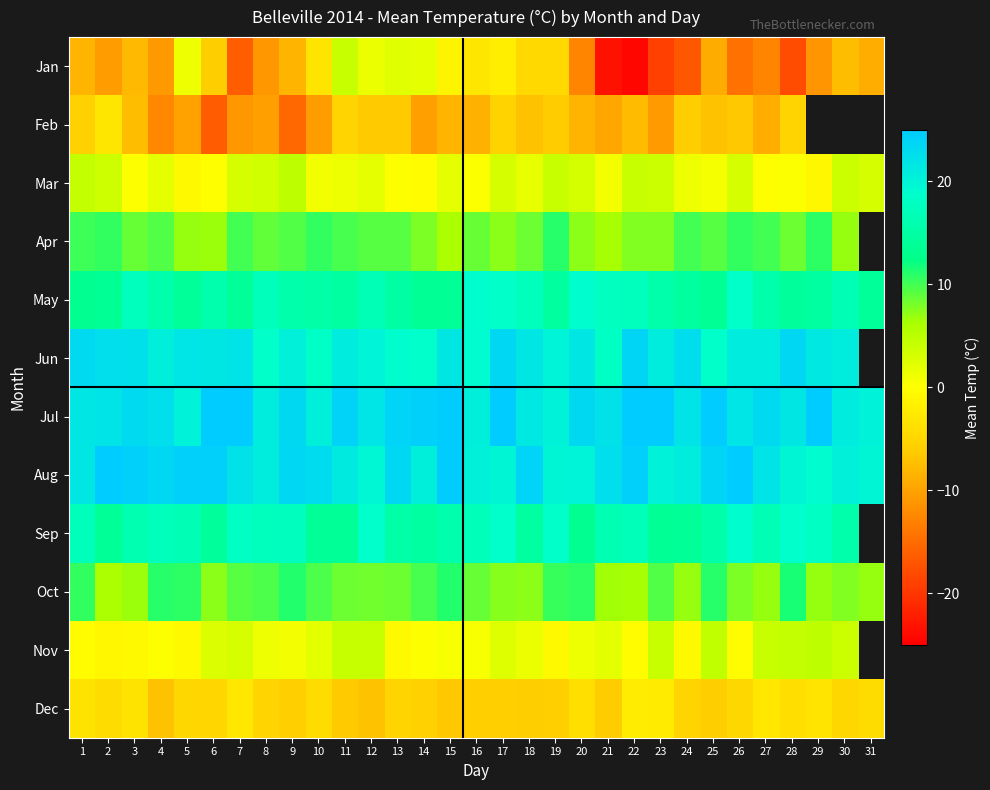

At 22, list the series in order from largest to smallest.

Jul, Aug, Jun, May, Sep, Apr, Oct, Mar, Nov, Dec, Feb, Jan